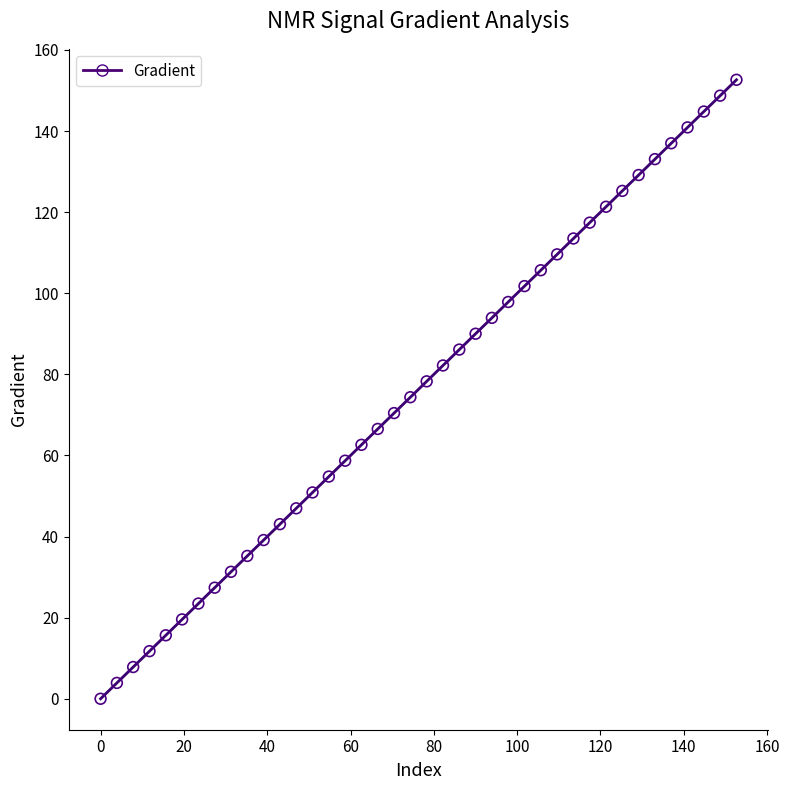

What is the range of X values (max minus min)?

152.6